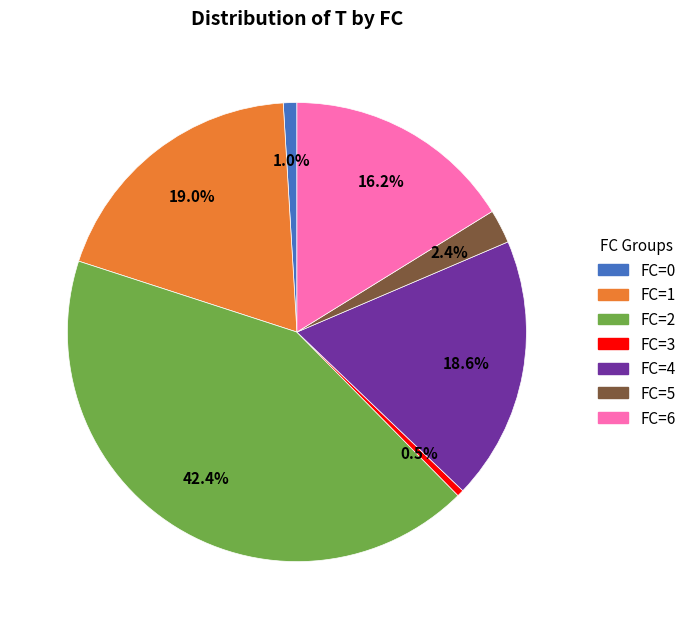

Between FC=0 and FC=6, which is larger?

FC=6